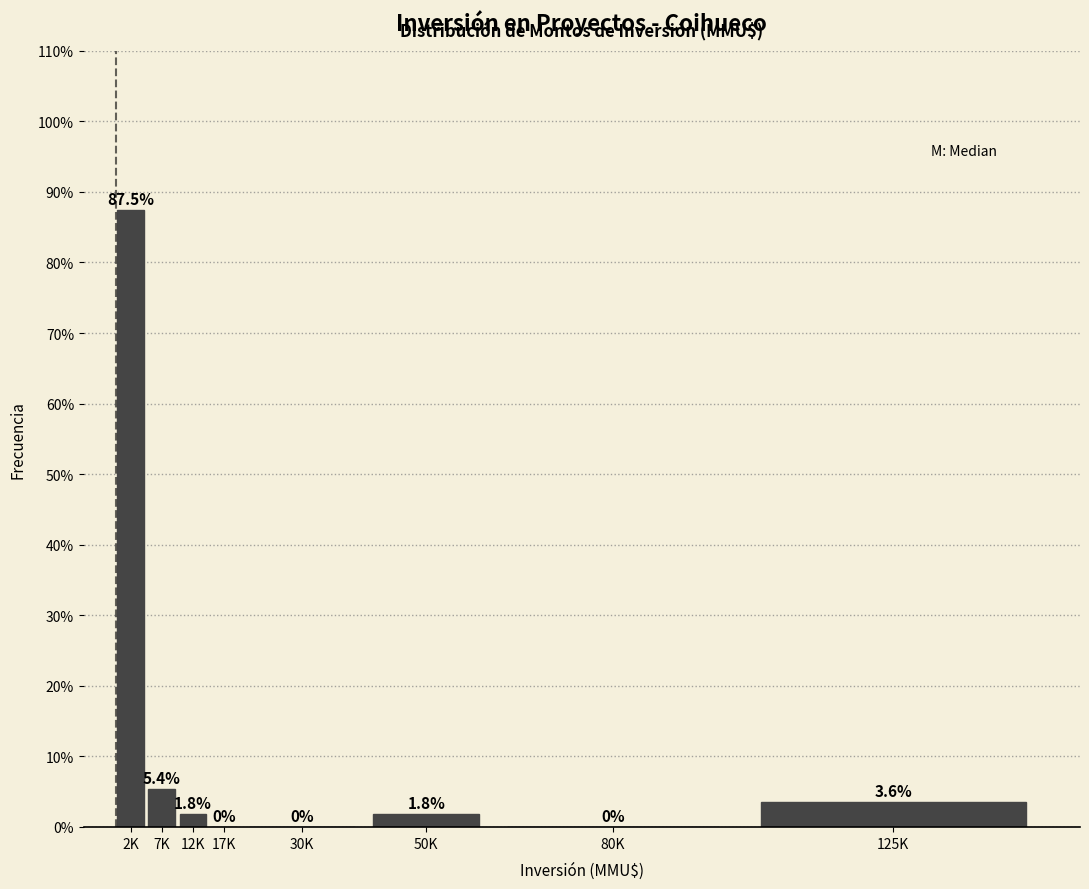

Reading right to left, extract all data points from this chart.

125K=3.6	80K=0.0	50K=1.8	30K=0.0	17K=0.0	12K=1.8	7K=5.4	2K=87.5